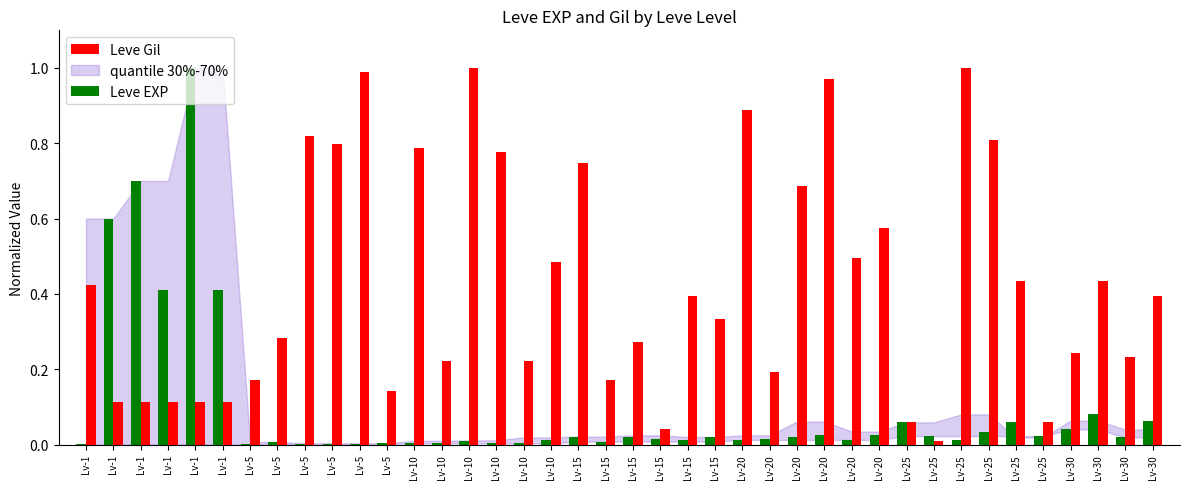

The value of Leve Gil at Lv-20 is 0.5. True or false?

False